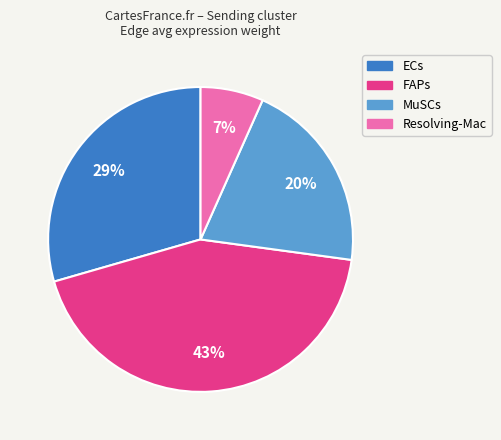

Between ECs and Resolving-Mac, which is larger?

ECs